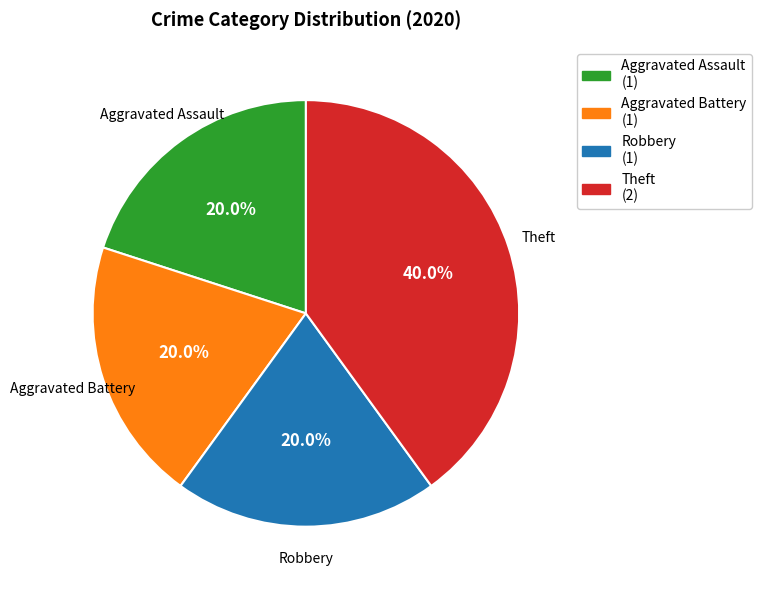

What percentage is the Aggravated Battery slice, to the nearest percent?

20%